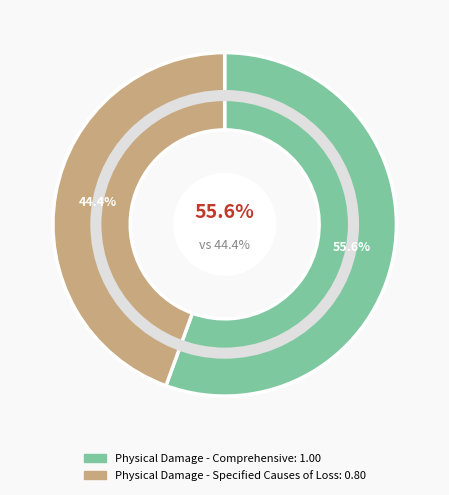

Which has a higher value, Physical Damage - Specified Causes of Loss or Physical Damage - Comprehensive?

Physical Damage - Comprehensive